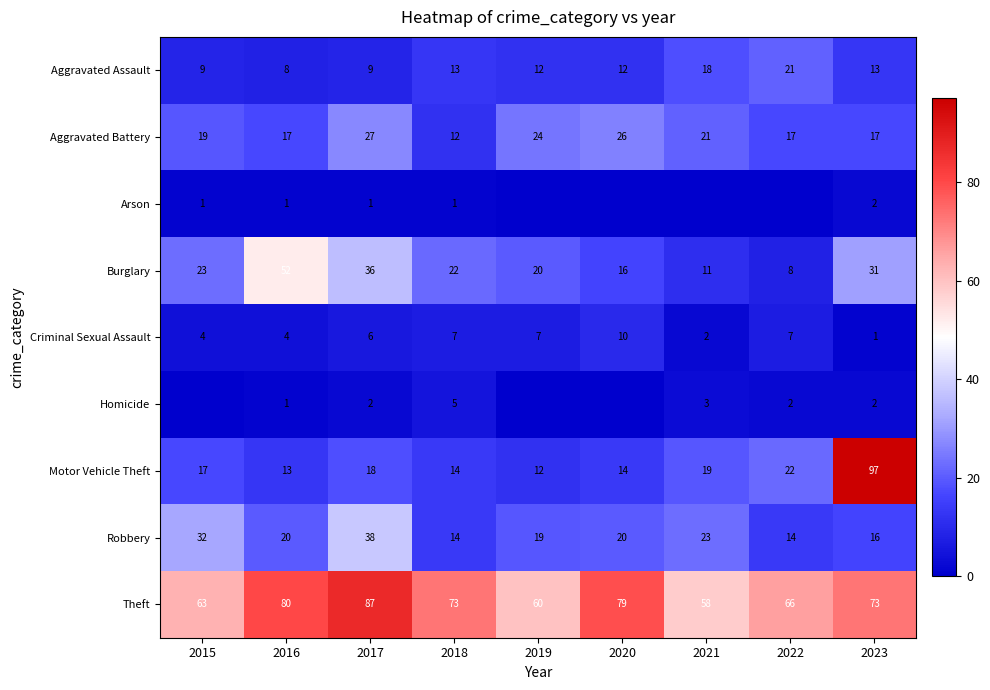

At which label does Aggravated Assault first exceed 12?

2018